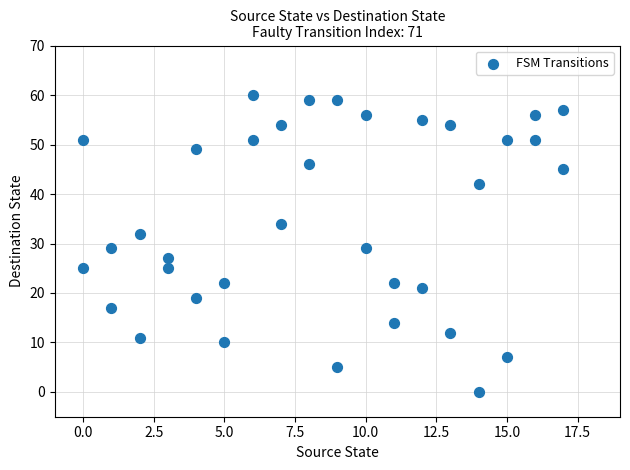

What is the range of Y values (max minus min)?

60